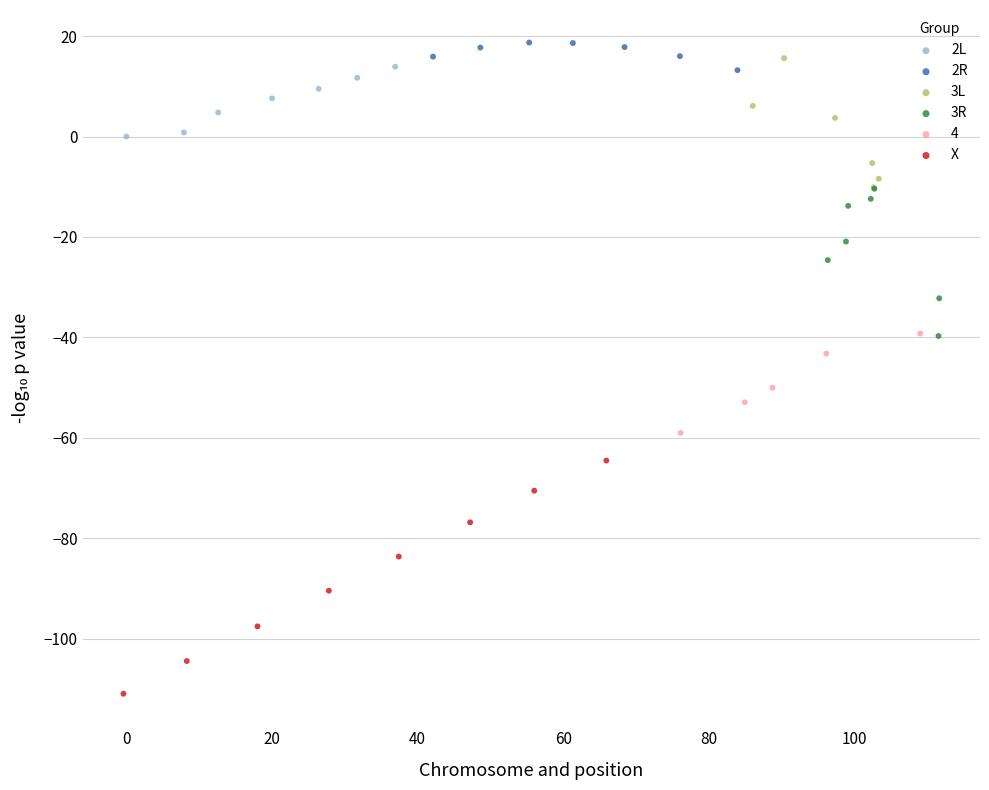

Which series reaches the minimum Y coordinate?

X